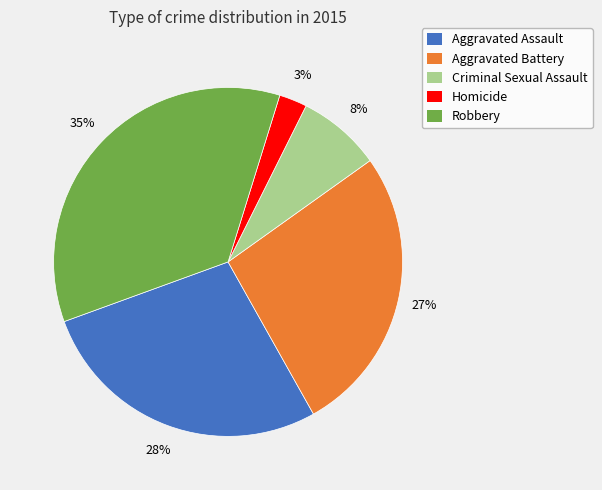

To the nearest percent, what is the average slice percentage?

20%